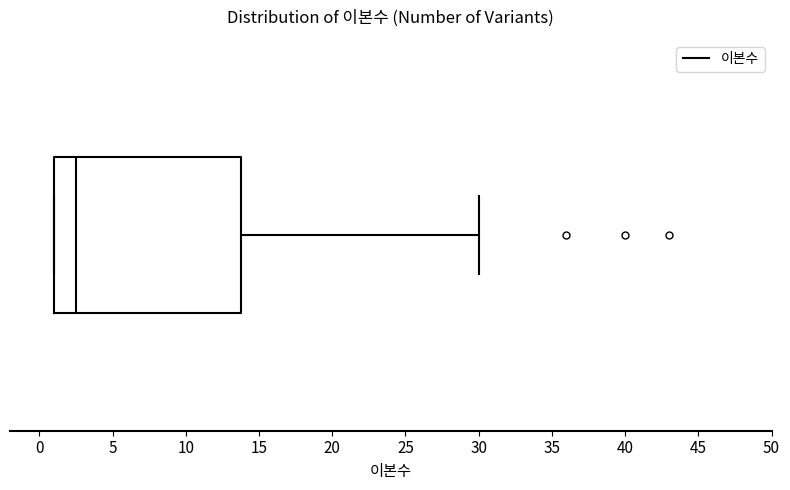

Transcribe this box plot: give where the median line is, the range the box spans, and where the two whiskers end, as read against the x-axis. The values are not printed on the chart, so give them approximately, as read against the axis.

median 2.5, box 1.0 to 14.0, whiskers 1.0 to 30.0